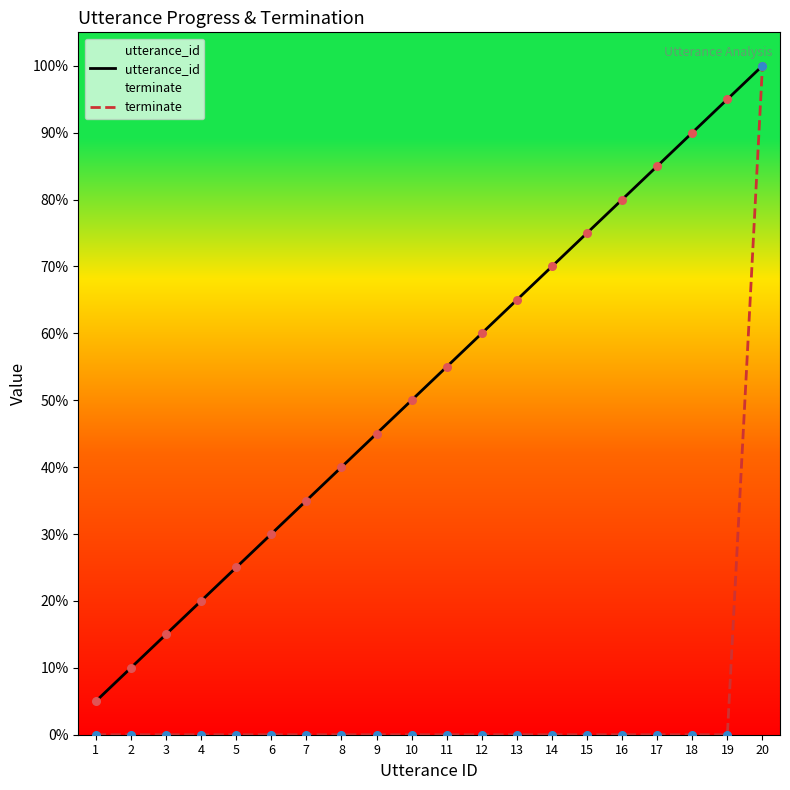

Which series has the widest spread of Y values?

terminate